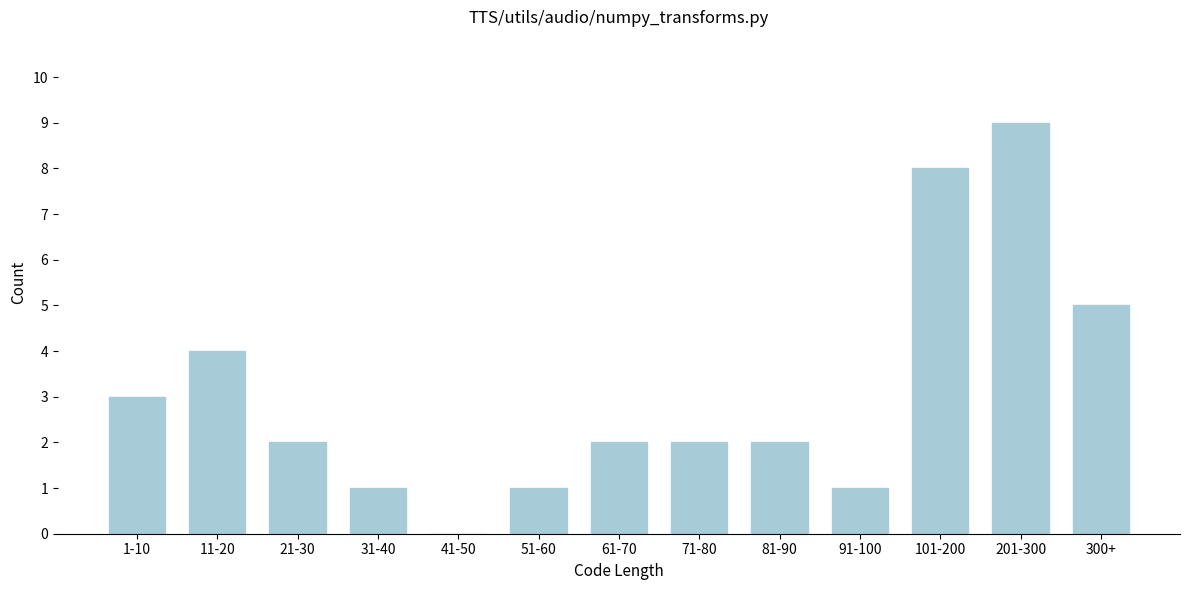

Reading left to right, what are all the values shown in this chart?

1-10=3	11-20=4	21-30=2	31-40=1	41-50=0	51-60=1	61-70=2	71-80=2	81-90=2	91-100=1	101-200=8	201-300=9	300+=5